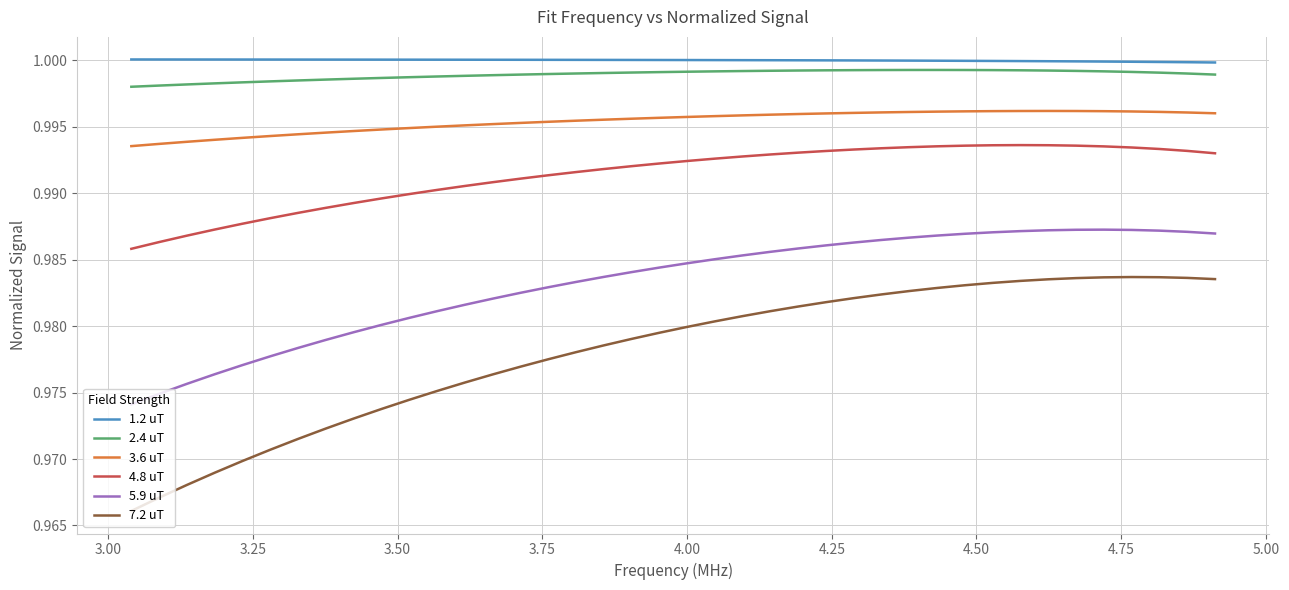

True or false: 4.8 uT and 2.4 uT cross at least once.

False